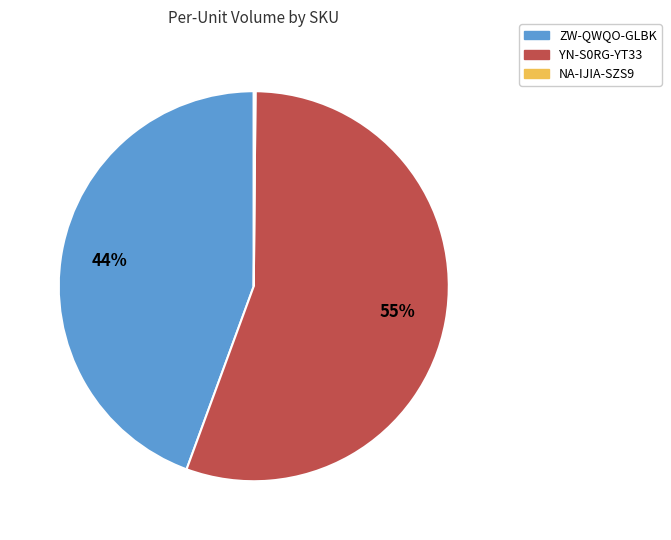

Combined, do YN-S0RG-YT33 and ZW-QWQO-GLBK account for over 50%?

Yes